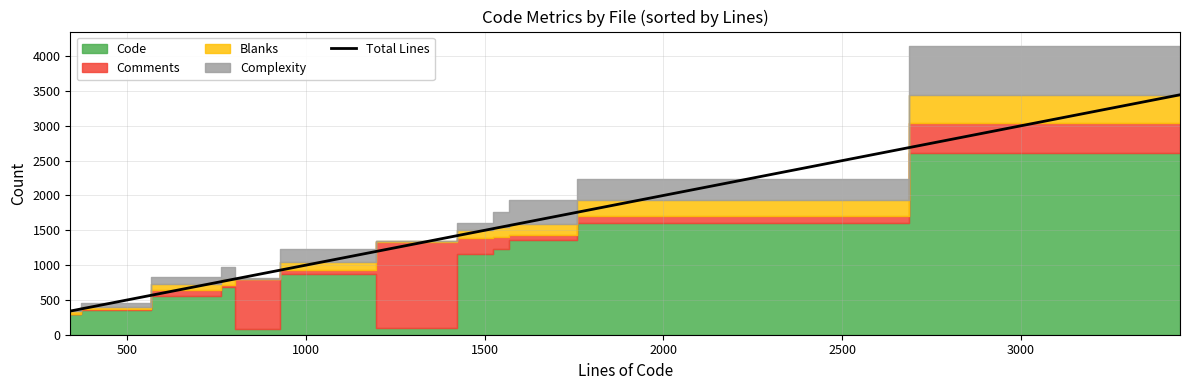

What is the smallest value displayed?

340